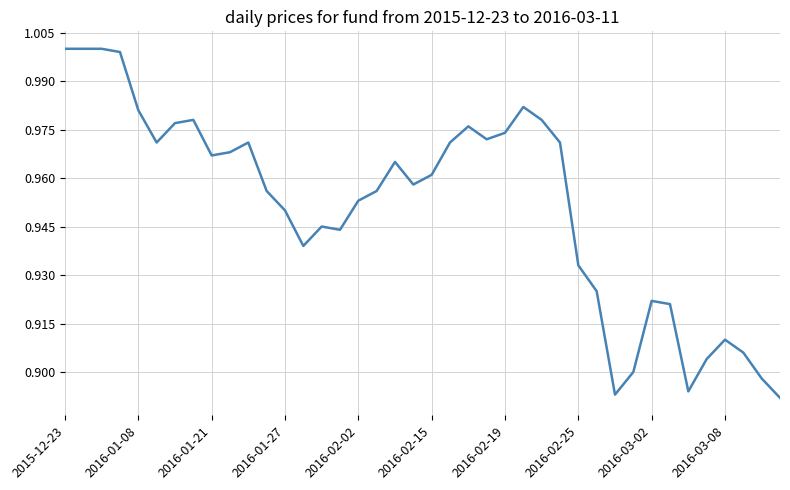

The chart shows a value of 1.5 at 2015-12-23. True or false?

False